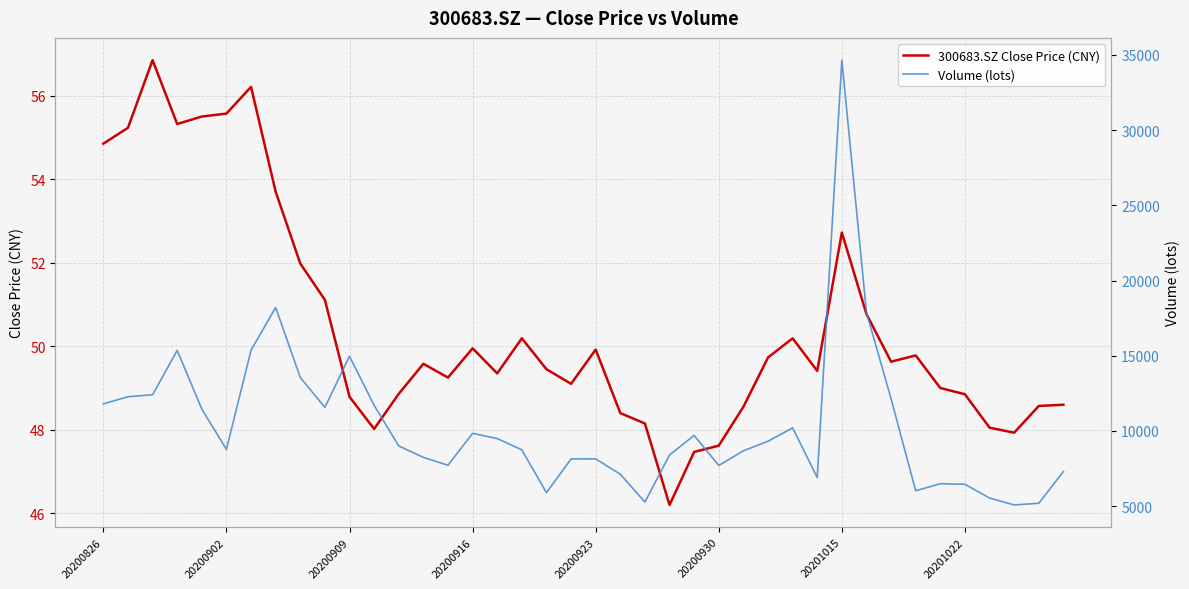

What is the maximum value shown in the chart?

34658.1